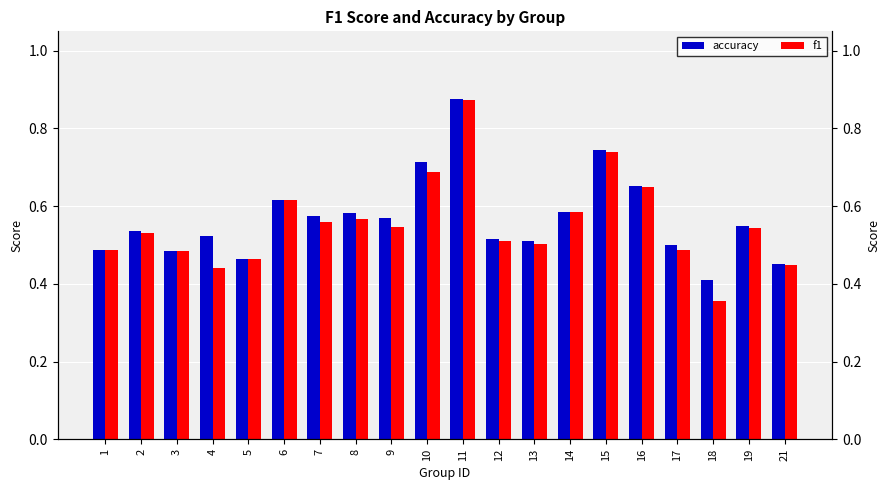

Reading left to right, what are all the values shown in this chart?

accuracy: 0.5	0.5	0.5	0.5	0.5	0.6	0.6	0.6	0.6	0.7	0.9	0.5	0.5	0.6	0.7	0.7	0.5	0.4	0.6	0.5
f1: 0.5	0.5	0.5	0.4	0.5	0.6	0.6	0.6	0.5	0.7	0.9	0.5	0.5	0.6	0.7	0.7	0.5	0.4	0.5	0.4